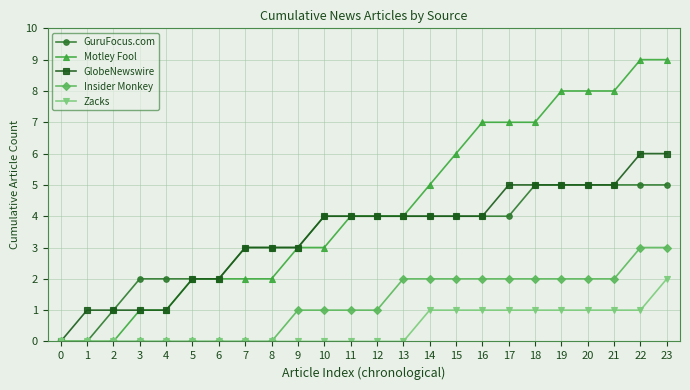

What is the difference between the maximum and minimum values in the Zacks series?

2